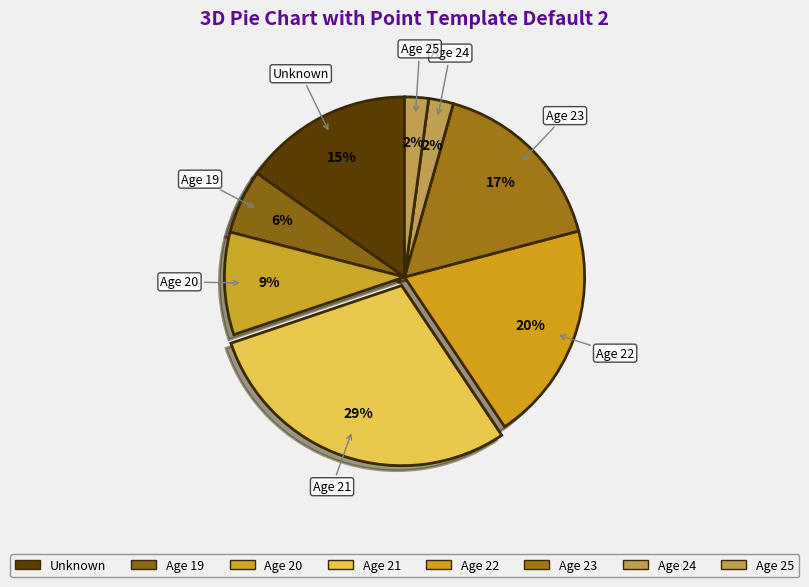

How many segments does this pie chart have?

8